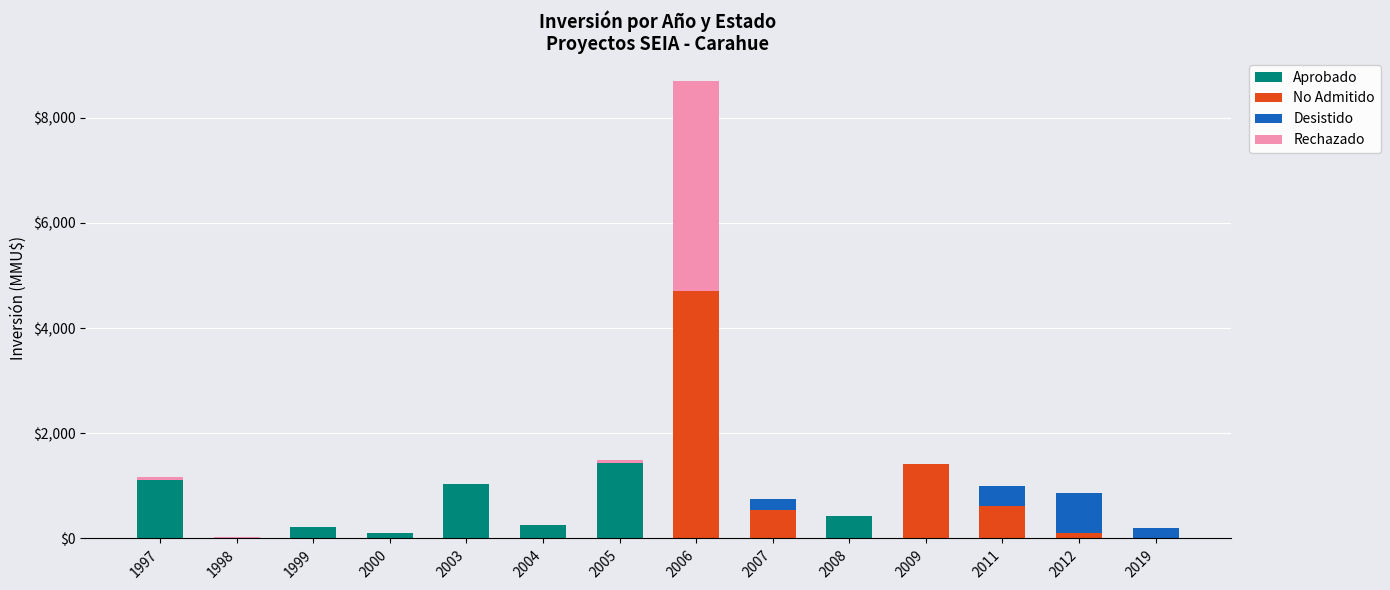

Which category has the highest value in the Aprobado series?

2005